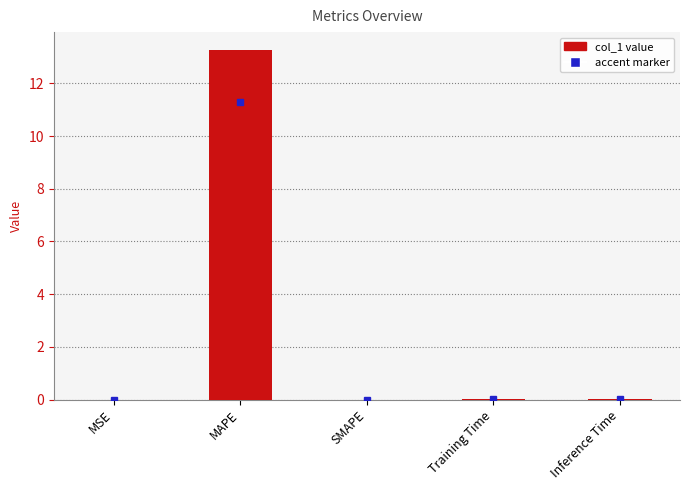

What is the maximum value shown in the chart?

13.3